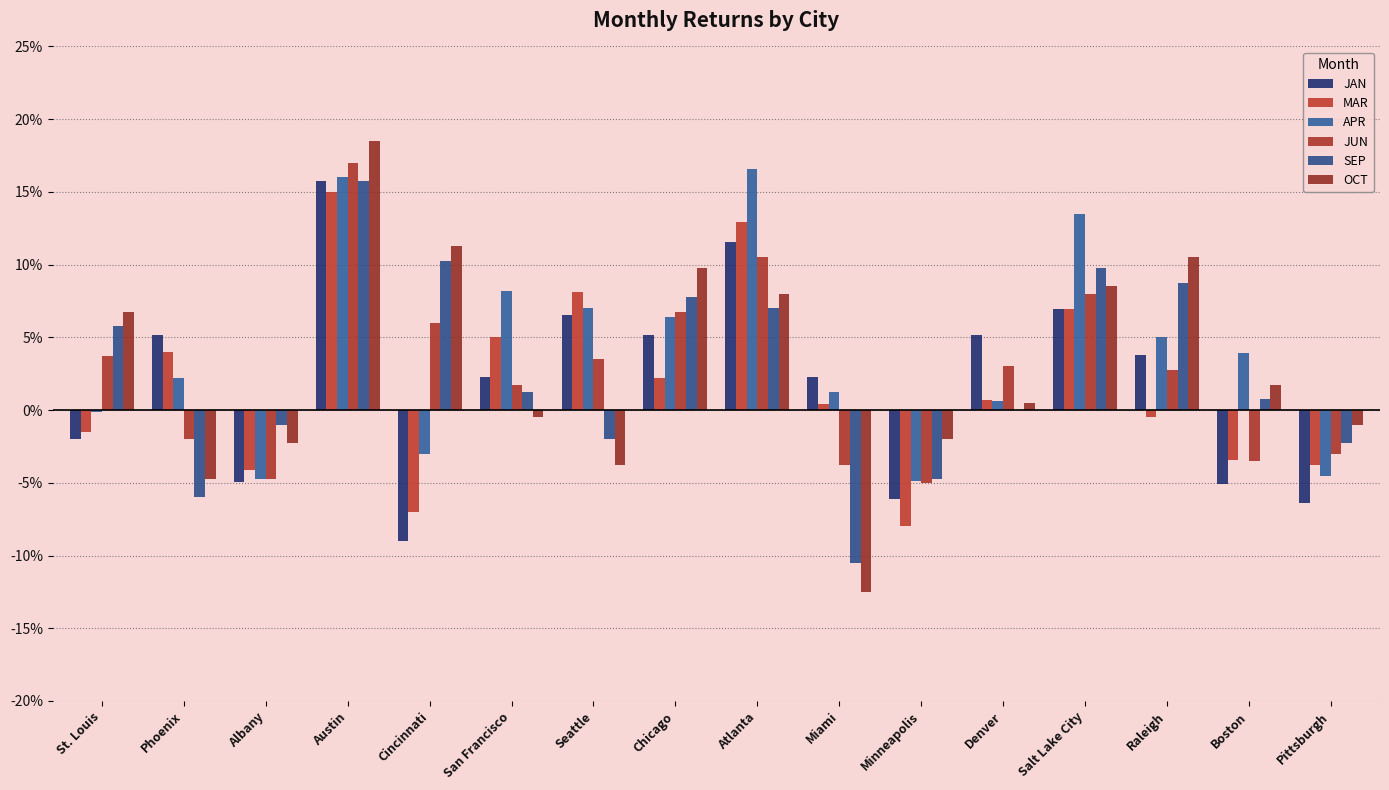

Are the bars grouped side by side (vs. stacked)?

Yes